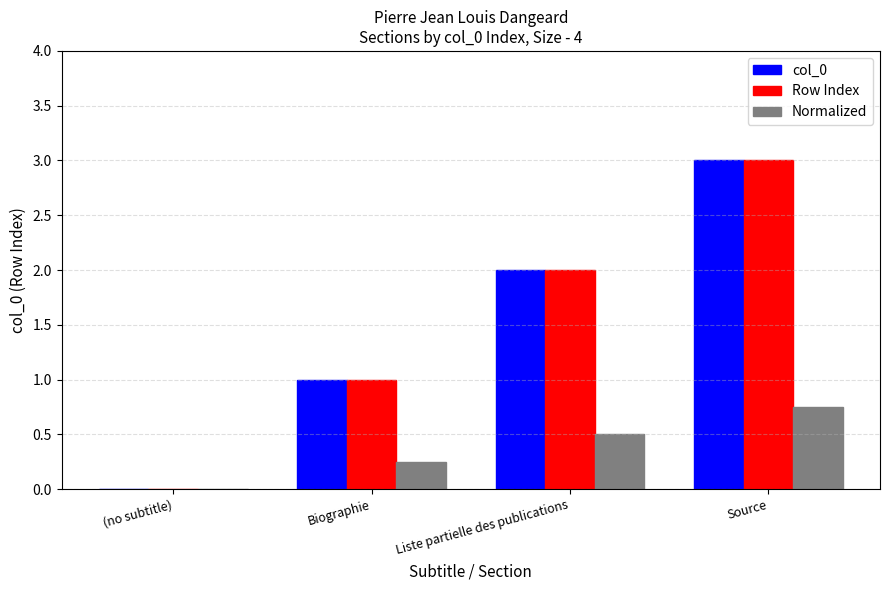

Count the number of data series in this chart.

3